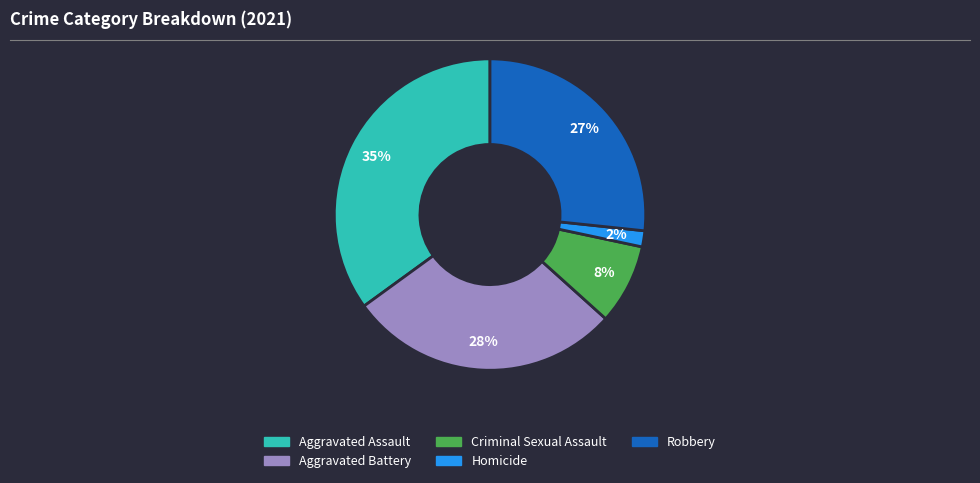

To the nearest percent, what is the difference between the Aggravated Assault and Robbery slice percentages?

8%